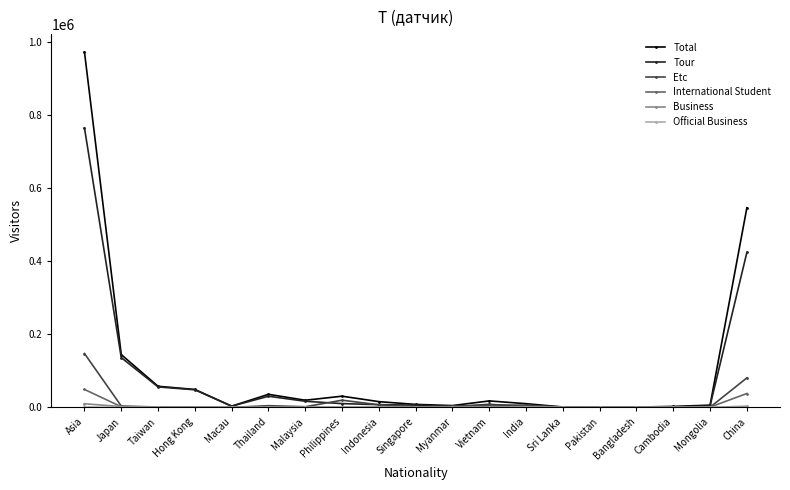

True or false: International Student has more than 2 points higher than both neighbors.

True